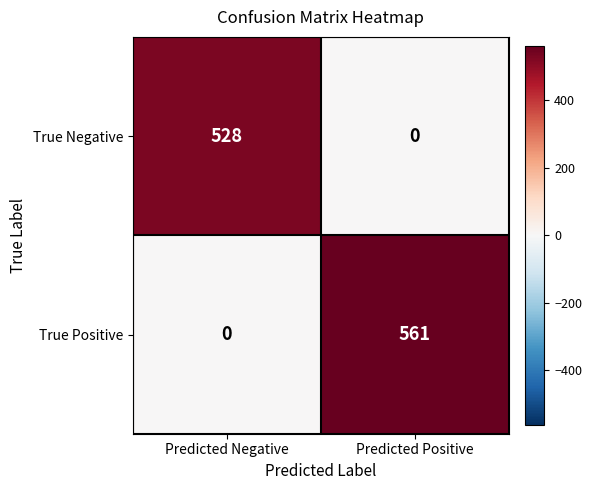

At which category is the sum across all series the highest?

Predicted Positive